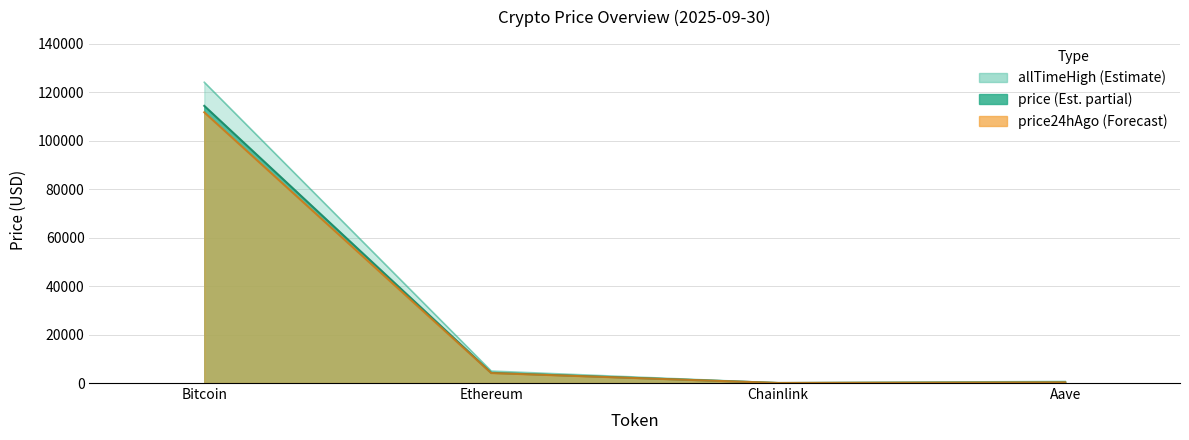

Reading right to left, transcribe all the data shown in this chart.

price: Aave=274.4	Chainlink=21.5	Ethereum=4203.1	Bitcoin=114380.0
price24hAgo: Aave=274.2	Chainlink=21.5	Ethereum=4108.9	Bitcoin=111715.0
allTimeHigh: Aave=661.7	Chainlink=52.7	Ethereum=4946.1	Bitcoin=124128.0